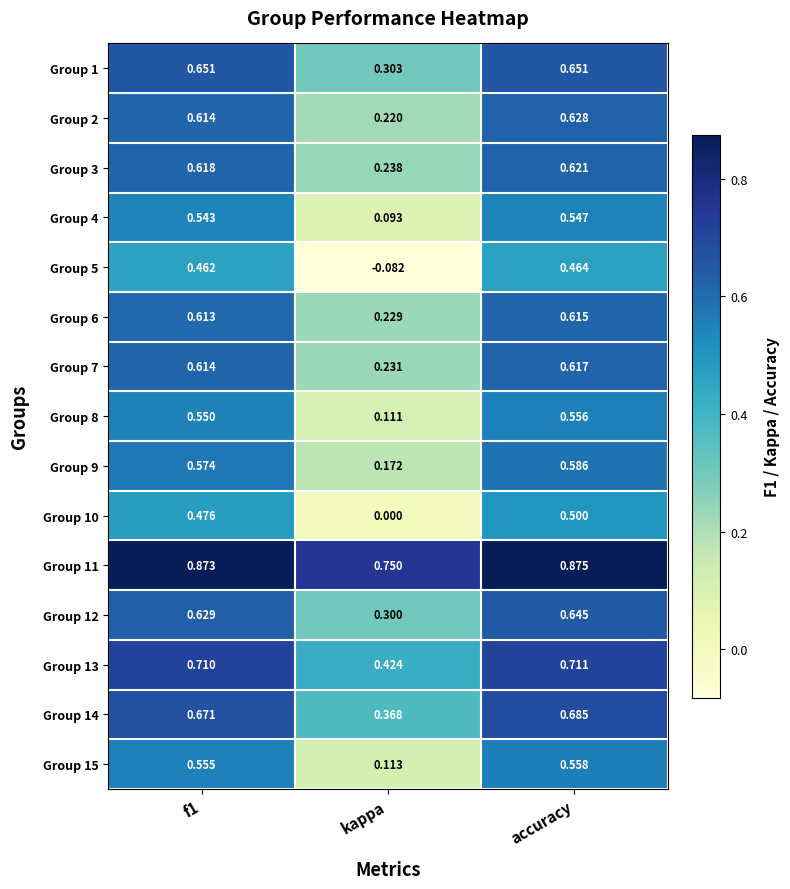

Where is Group 8 nearest to the value 0?

kappa